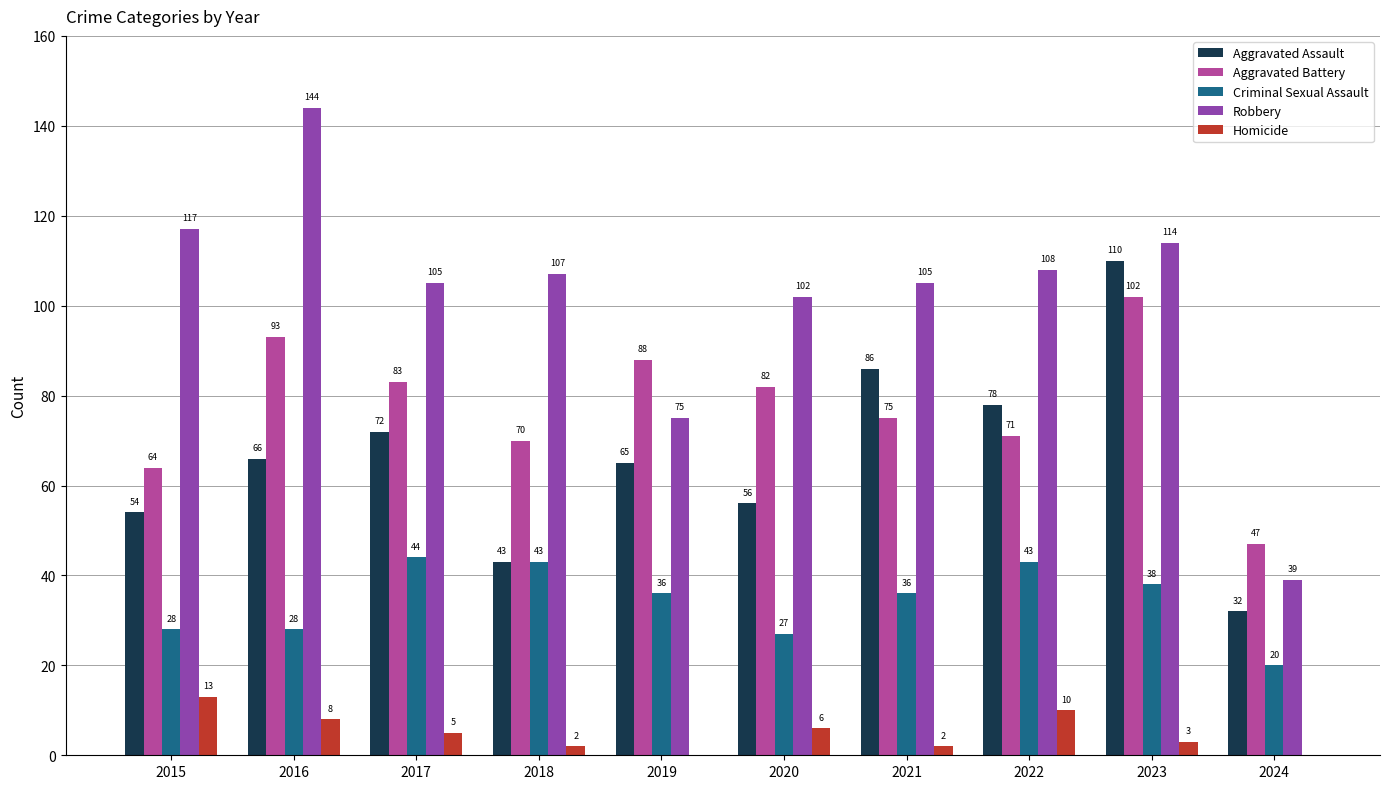

Count the number of data series in this chart.

5